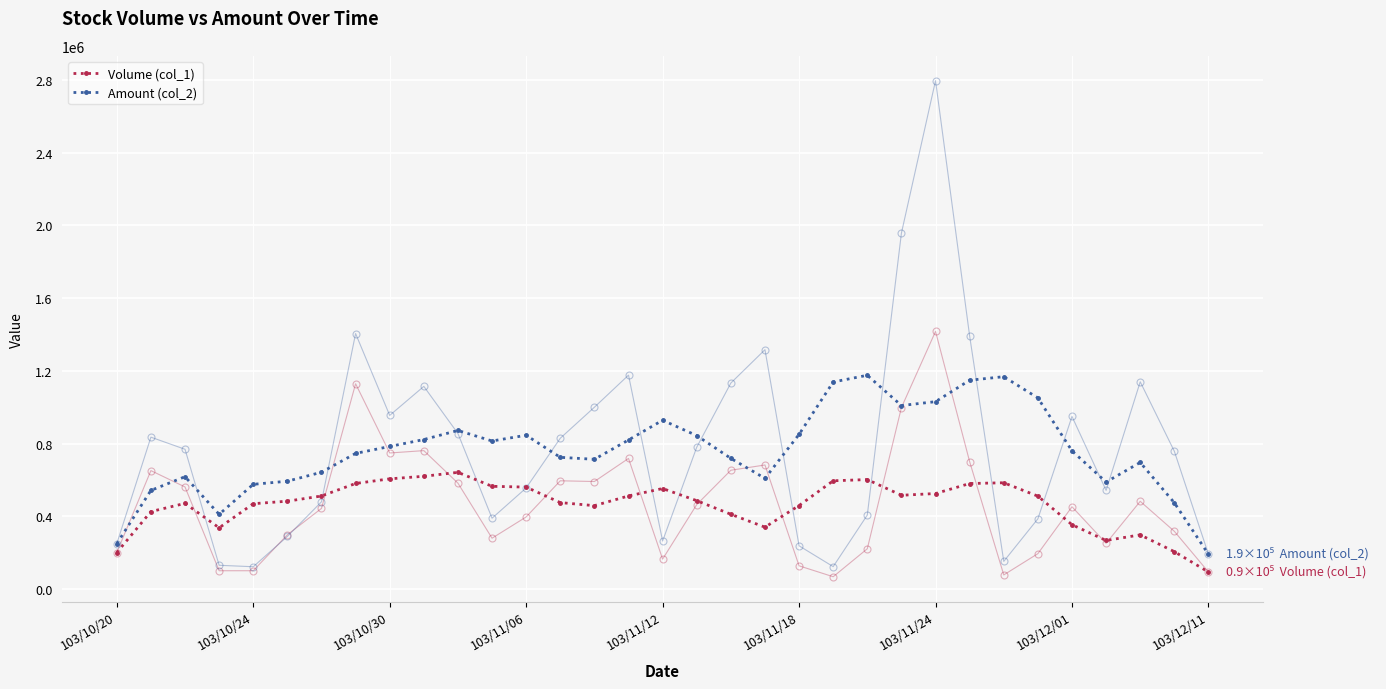

What is the average value of the Amount (col_2) series?

762049.6